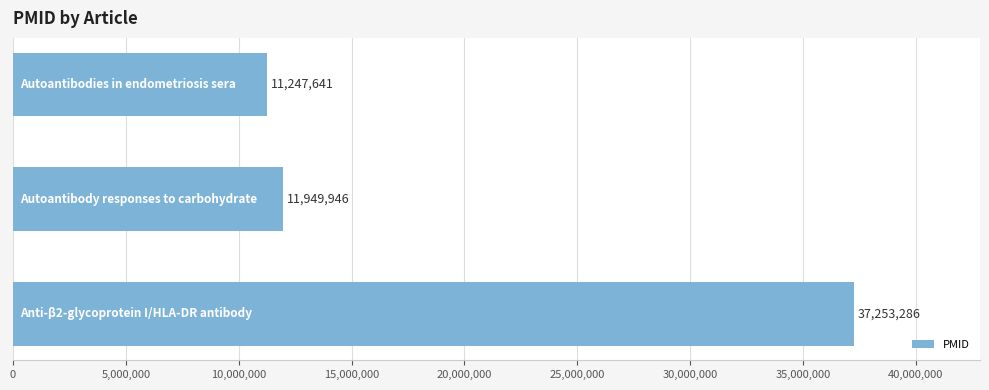

What is the smallest value displayed?

11247641